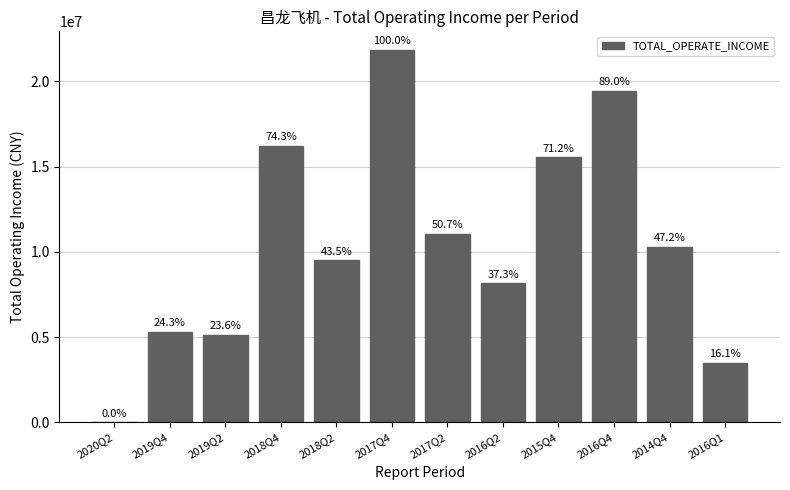

Between 2019Q4 and 2014Q4, which is larger?

2014Q4